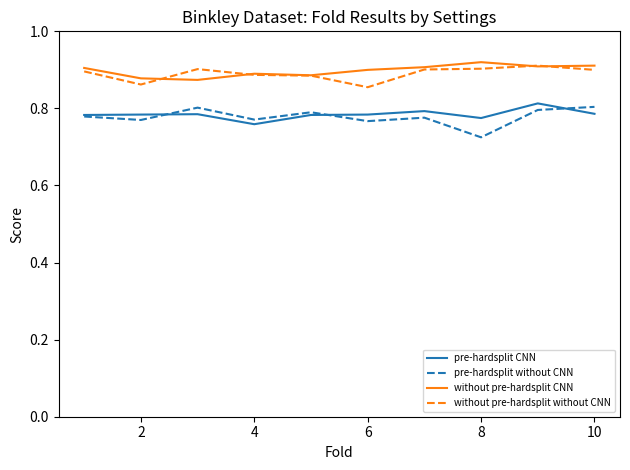

True or false: pre-hardsplit CNN and without pre-hardsplit CNN intersect in this chart.

False